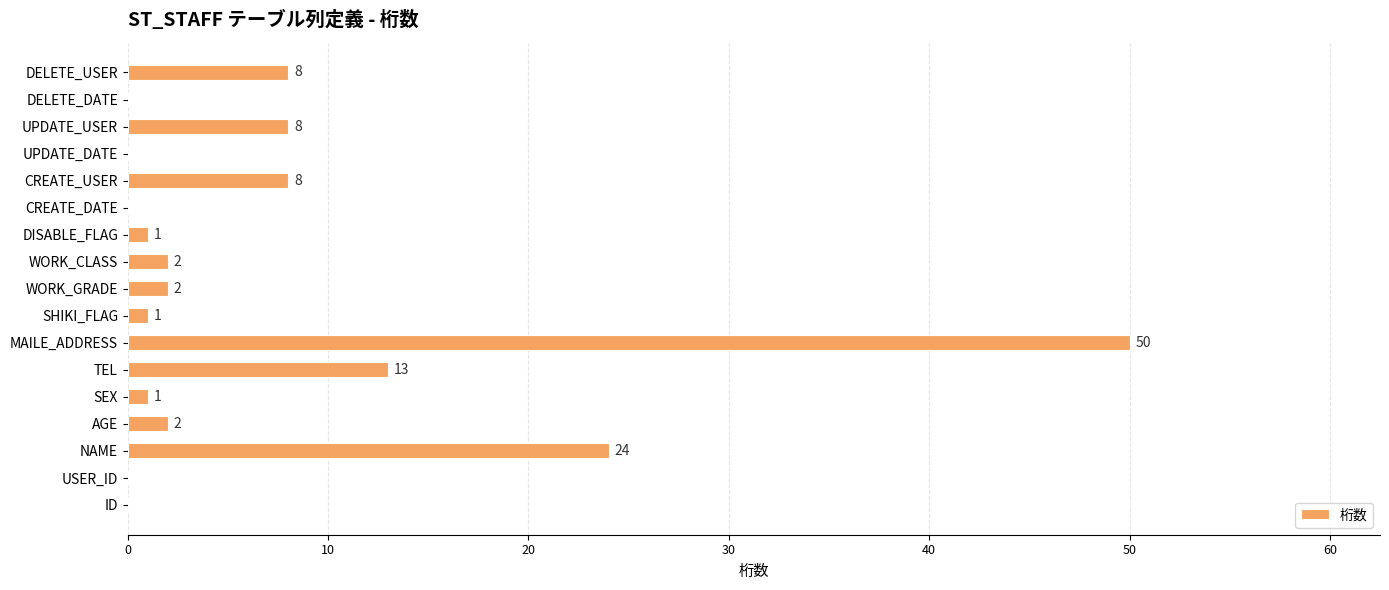

Are the bars grouped side by side (vs. stacked)?

No